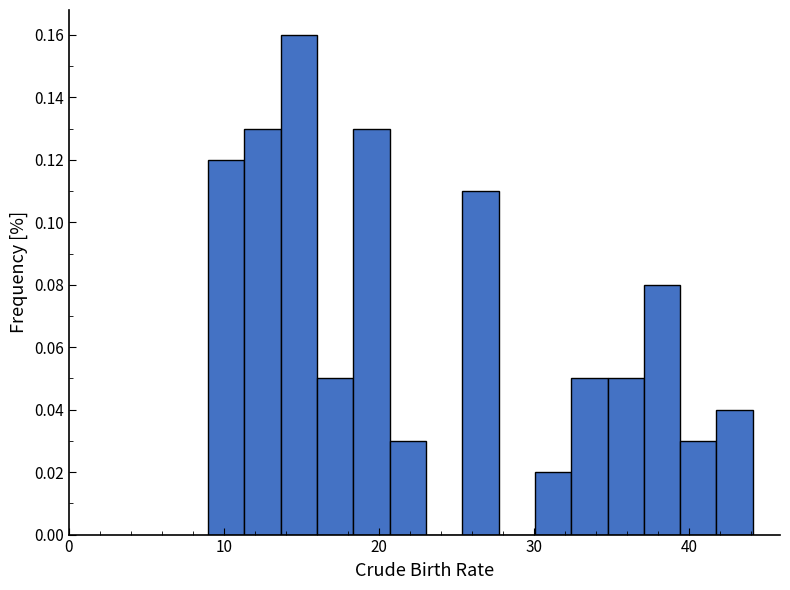

Around what value on the x-axis is the tallest bar? Give the approximate position of its centre, as read against the axis.

15